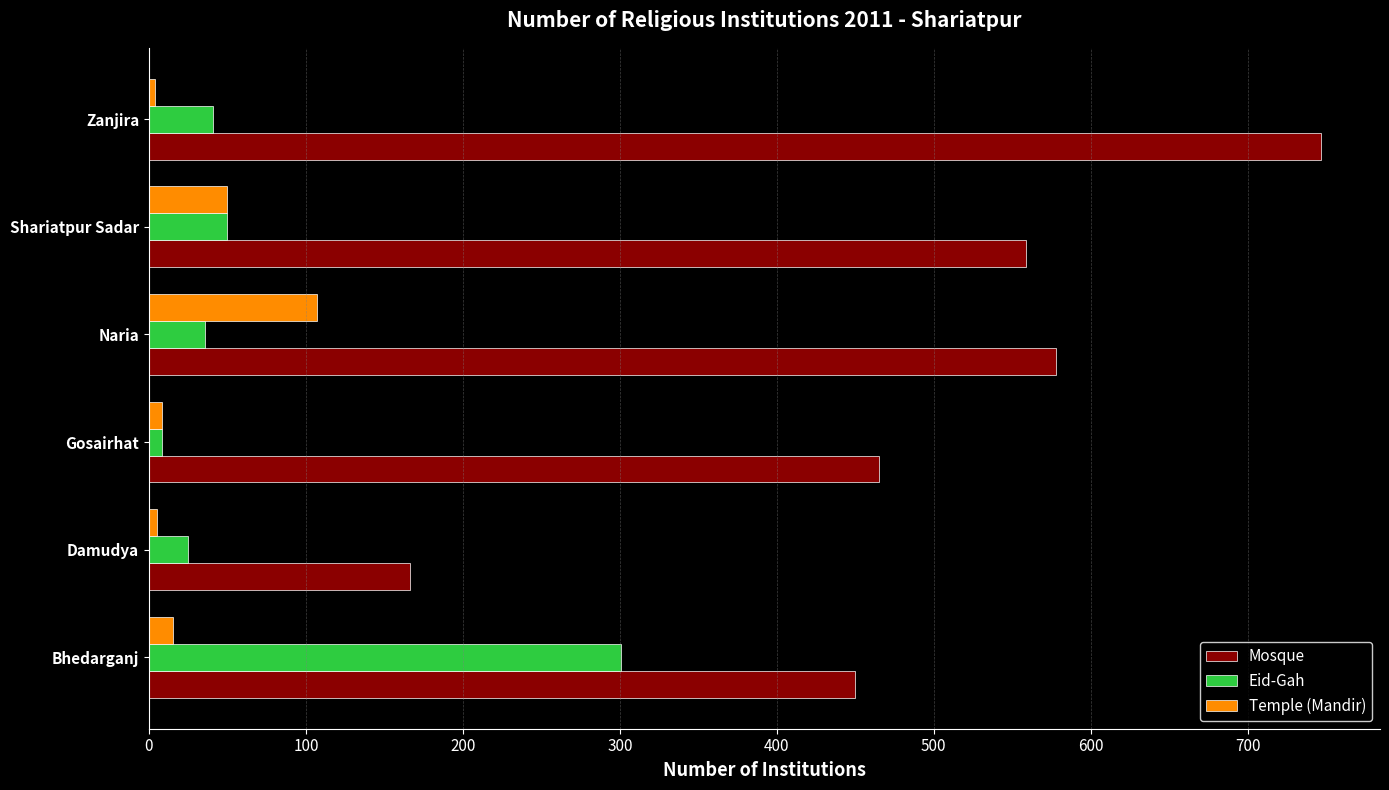

Which series has the largest total across all categories?

Mosque